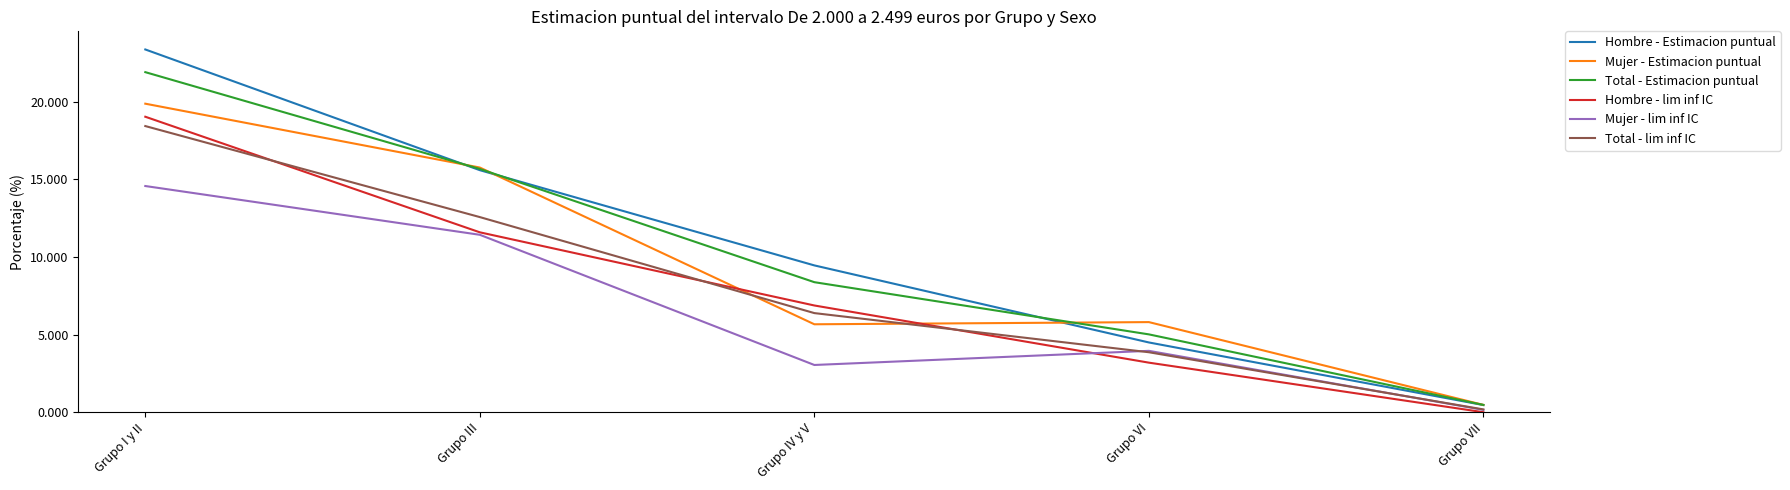

At which label does Total - Estimacion puntual reach its peak?

Grupo I y II